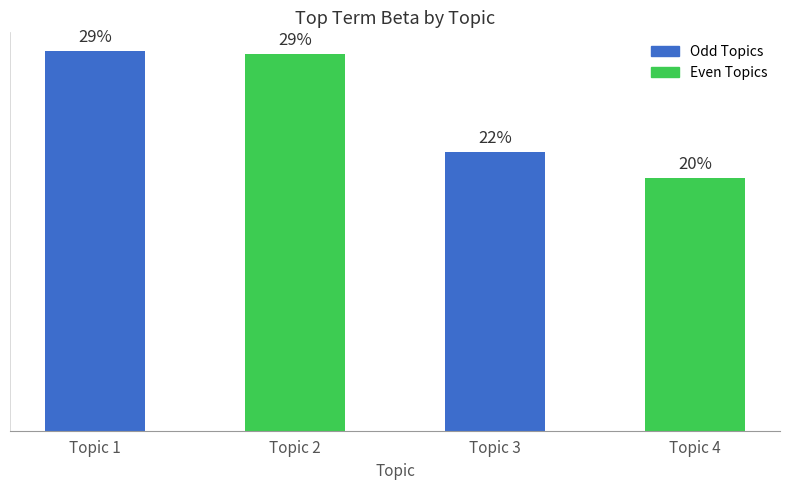

Are the bars horizontal?

No